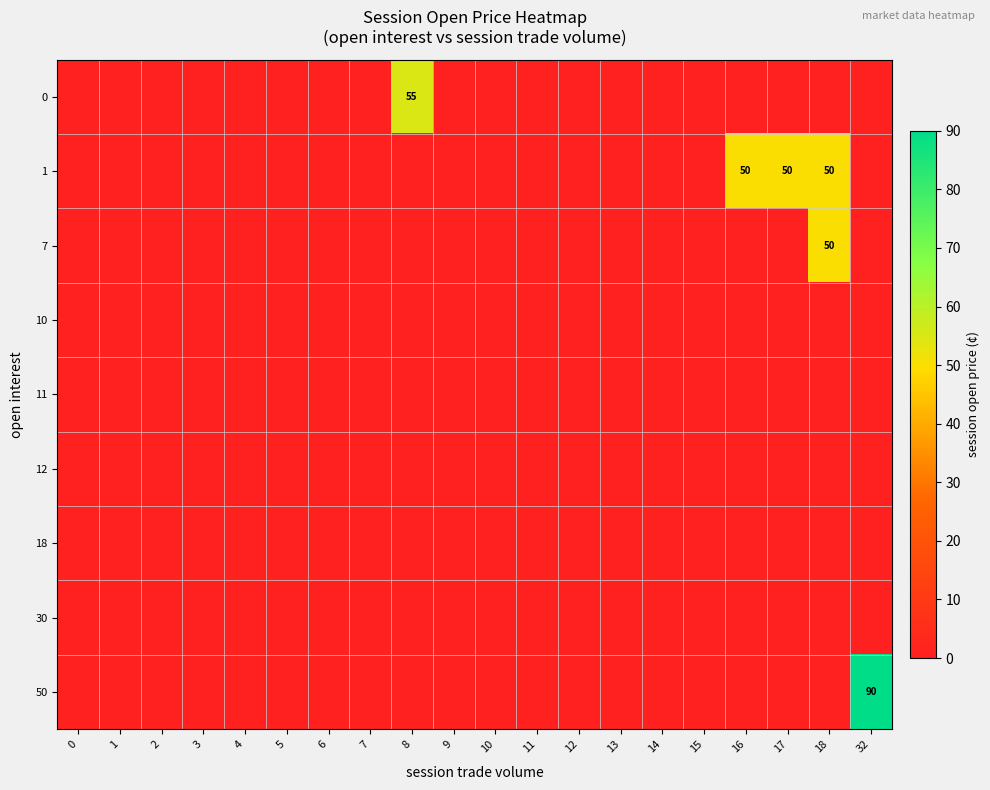

Between 0 and 17, which series saw the biggest shift?

1